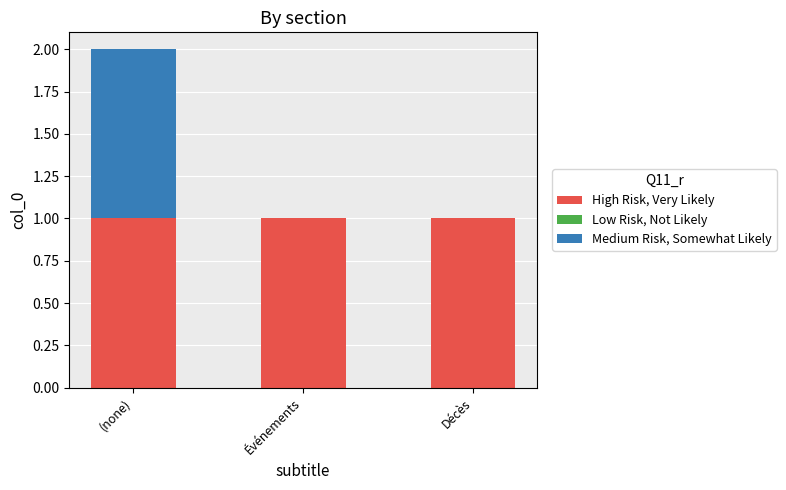

The value of High Risk, Very Likely at (none) is 1. True or false?

True